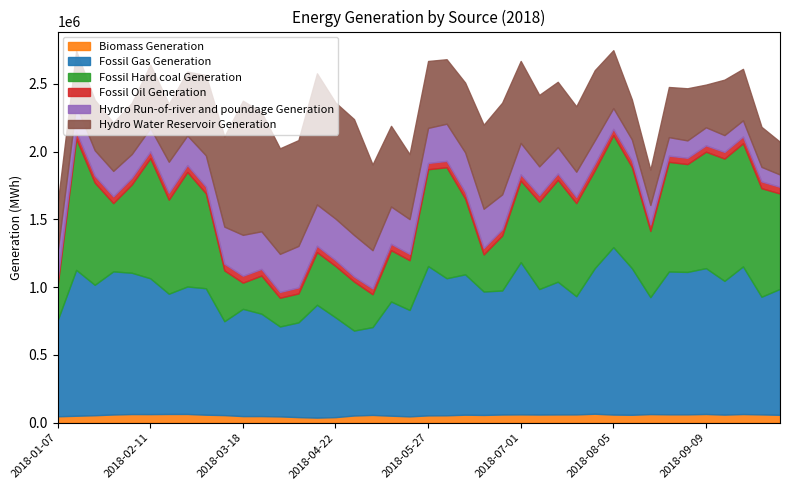

True or false: Fossil Gas Generation has more than 0 interior local peaks.

True